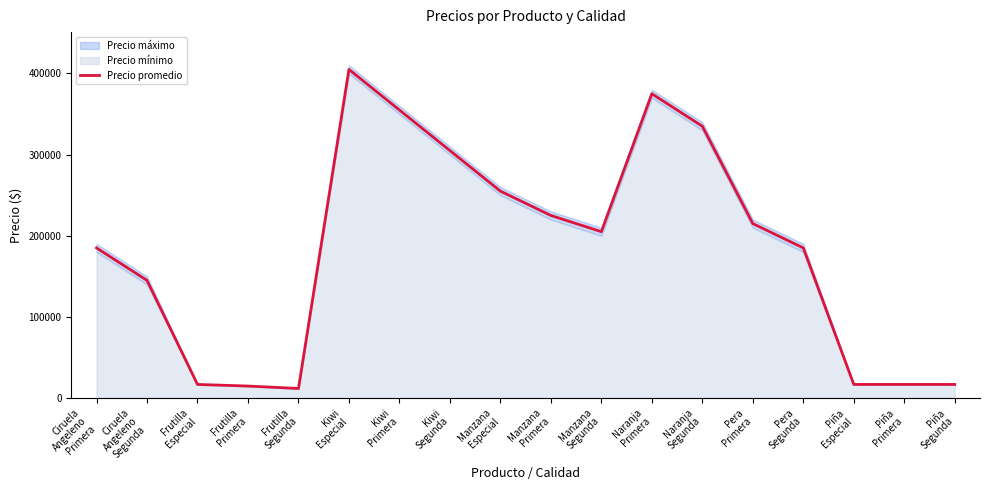

Is it true that the value at Ciruela
Angeleno
Segunda is 145000?

True